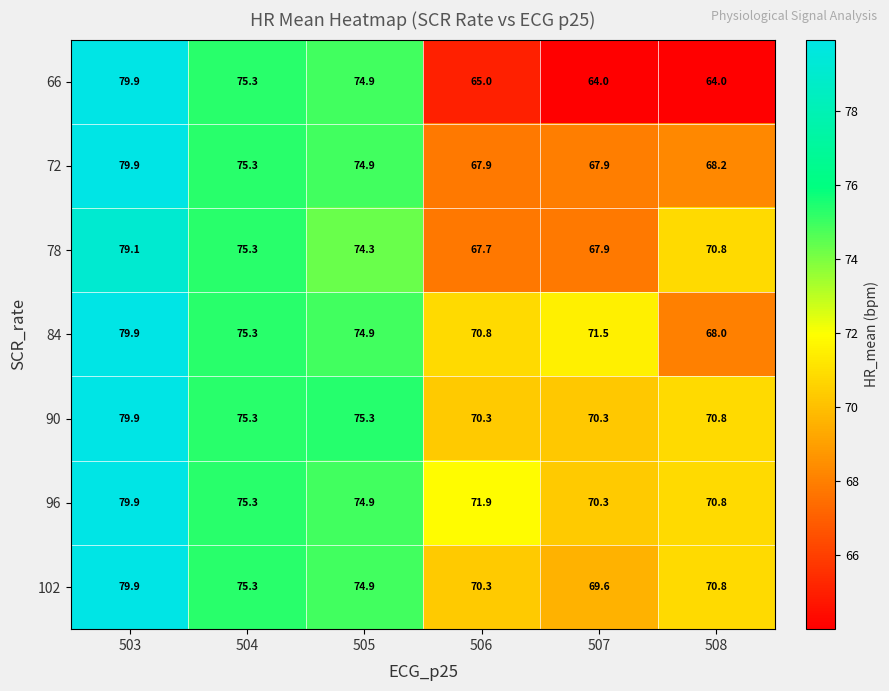

What is the sum of the 96 values at 504 and 508?

146.1